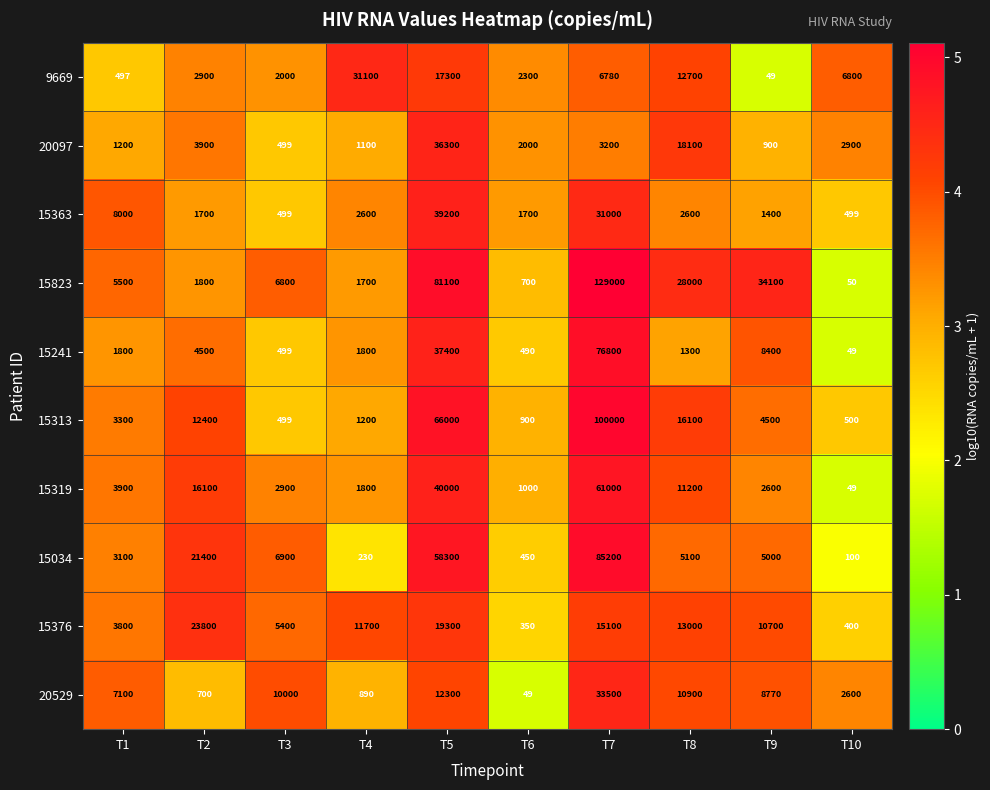

Is it true that 15034 equals 3100 at T1?

True